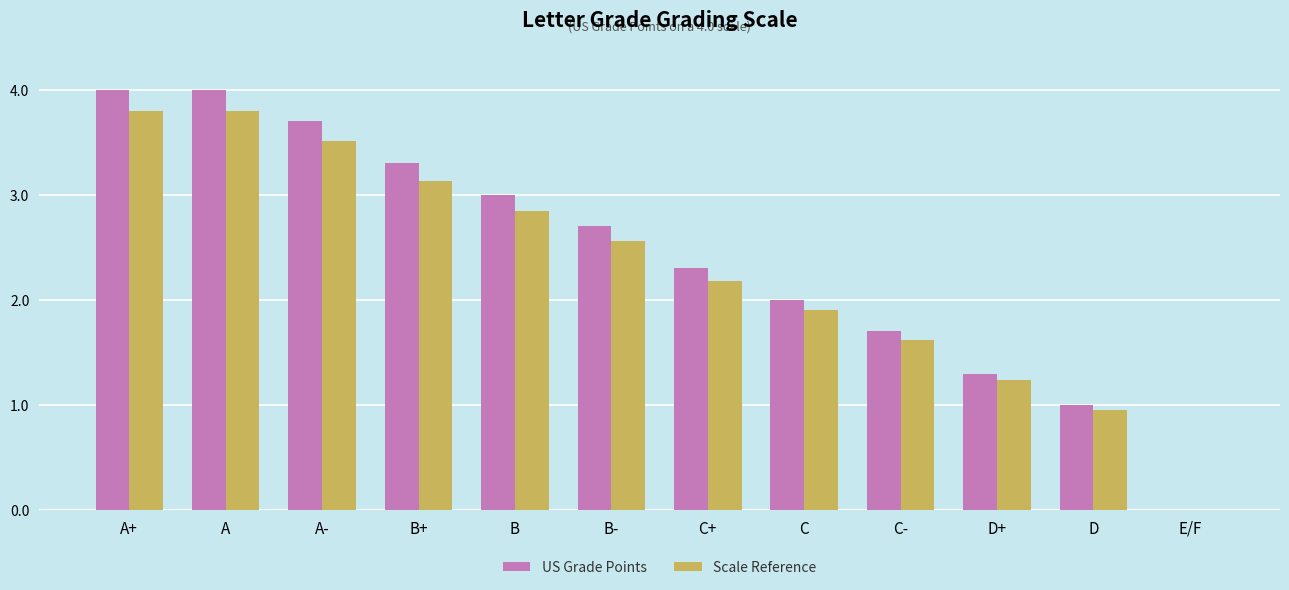

Which series changed the most between A- and B+?

US Grade Points